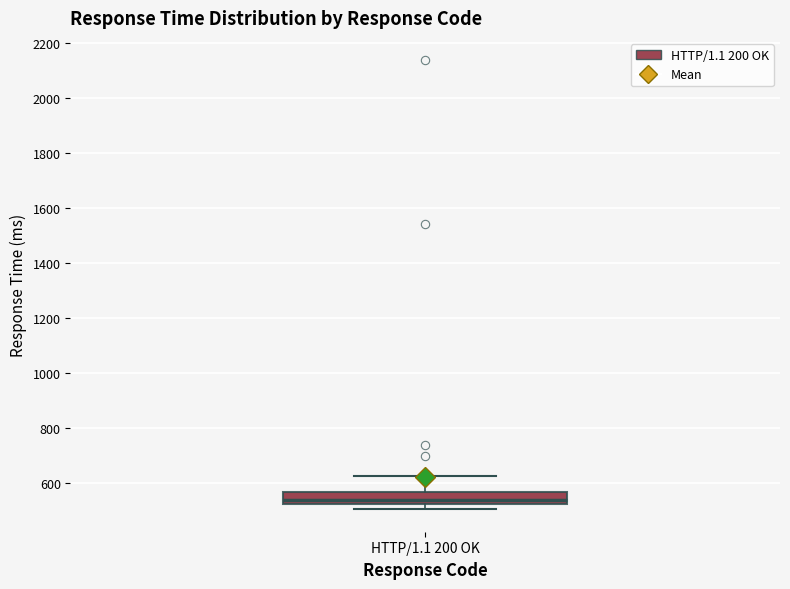

Transcribe this box plot: give where the median line is, the range the box spans, and where the two whiskers end, as read against the y-axis. The values are not printed on the chart, so give them approximately, as read against the axis.

median 540, box 520 to 560, whiskers 500 to 620